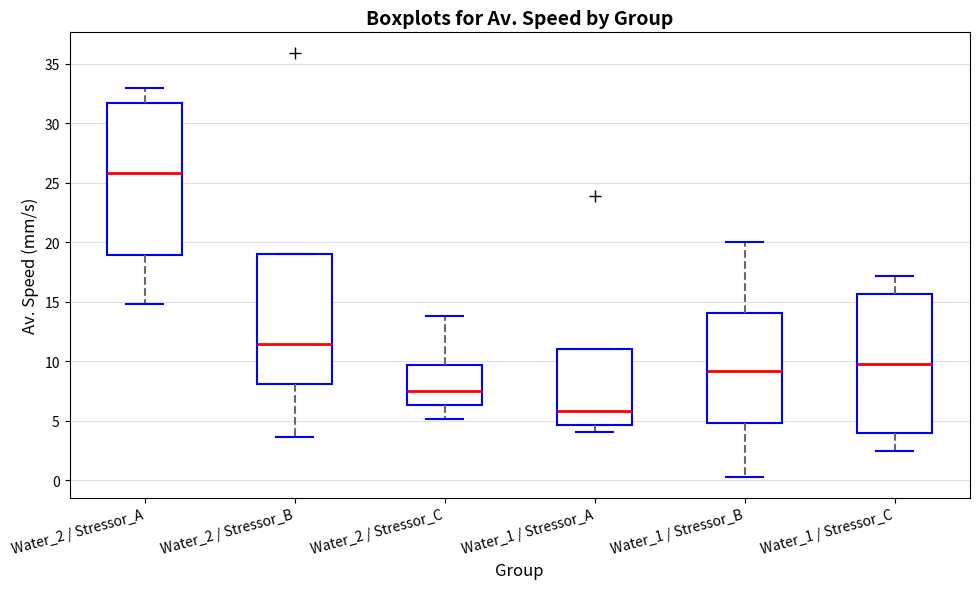

Where is the lower edge of the box for Water_1 / Stressor_C on the y-axis? The values are not printed on the chart, so give them approximately, as read against the axis.

4.0